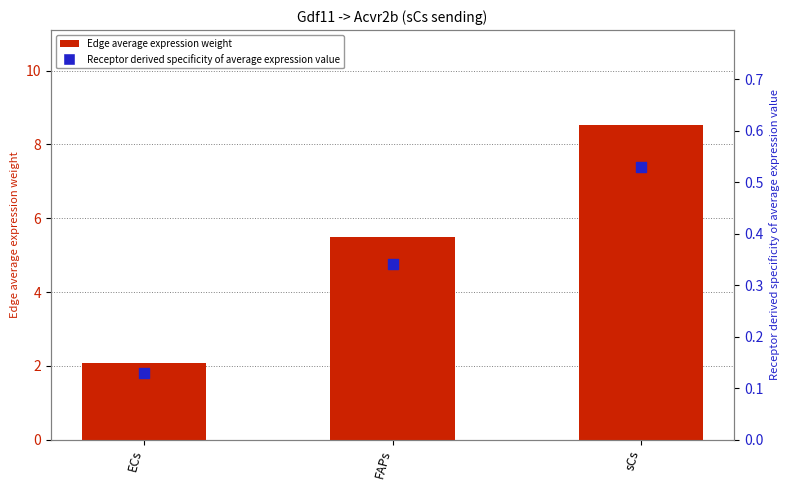

At how many categories does at least one series exceed 0?

3